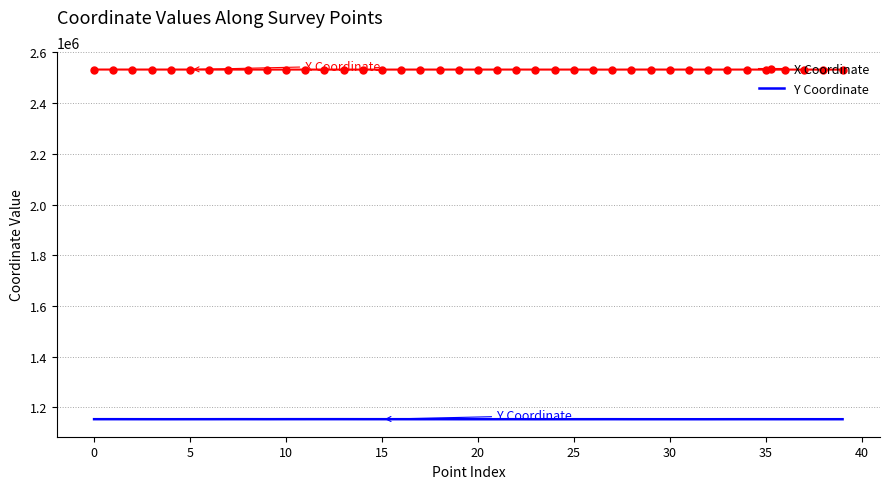

Which series has the largest total across all categories?

X Coordinate